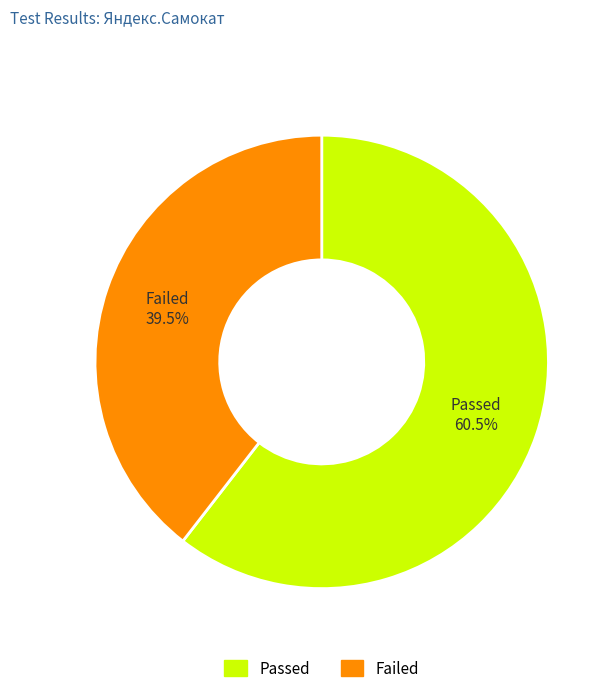

Does Passed account for over 50% of the chart?

Yes